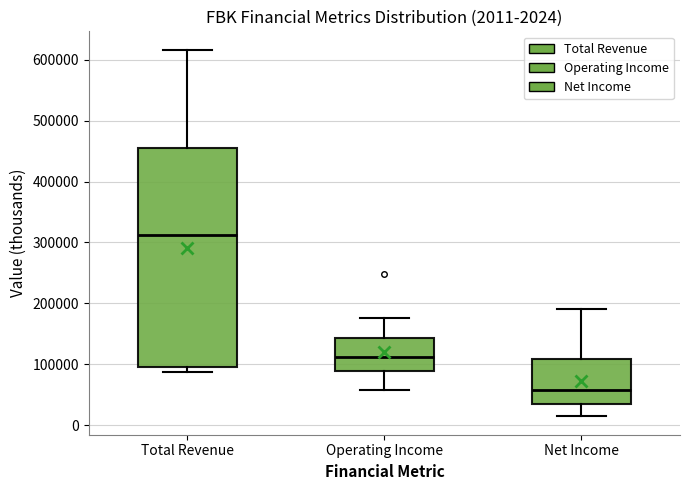

Comparing the boxes themselves (not the whiskers), which one is the tallest?

Total Revenue